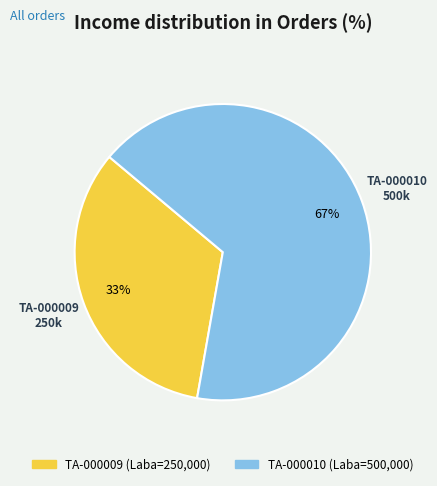

Is it true that TA-000009 is 20% of the pie?

False